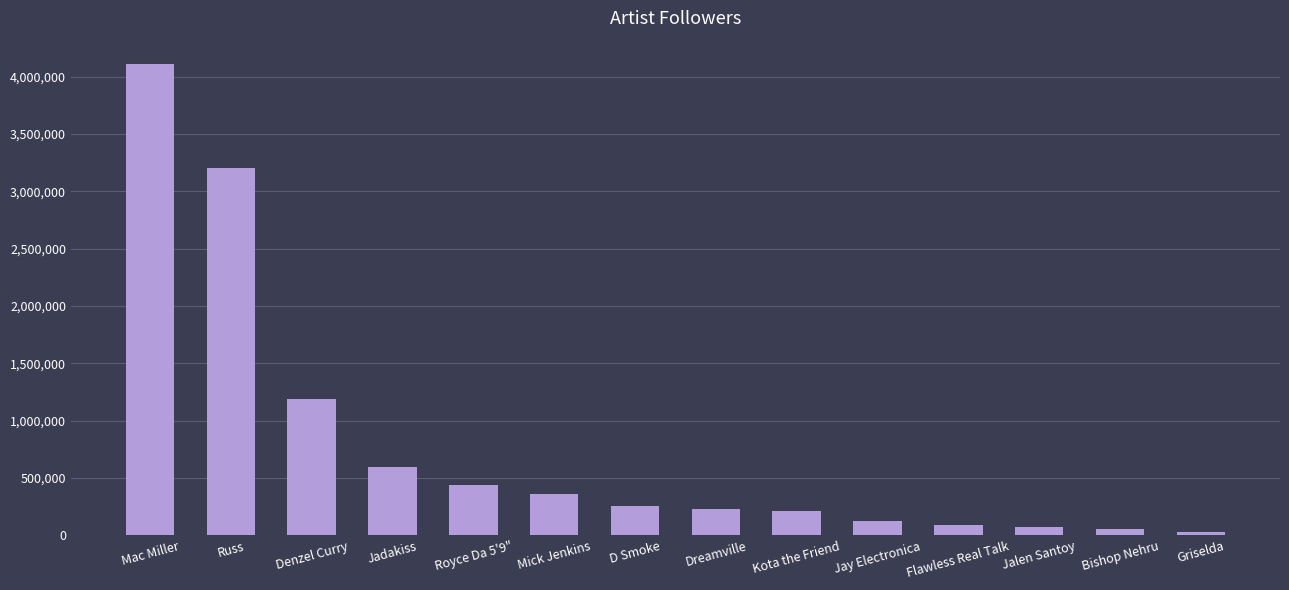

What is the difference between the values at D Smoke and Mick Jenkins?

103356